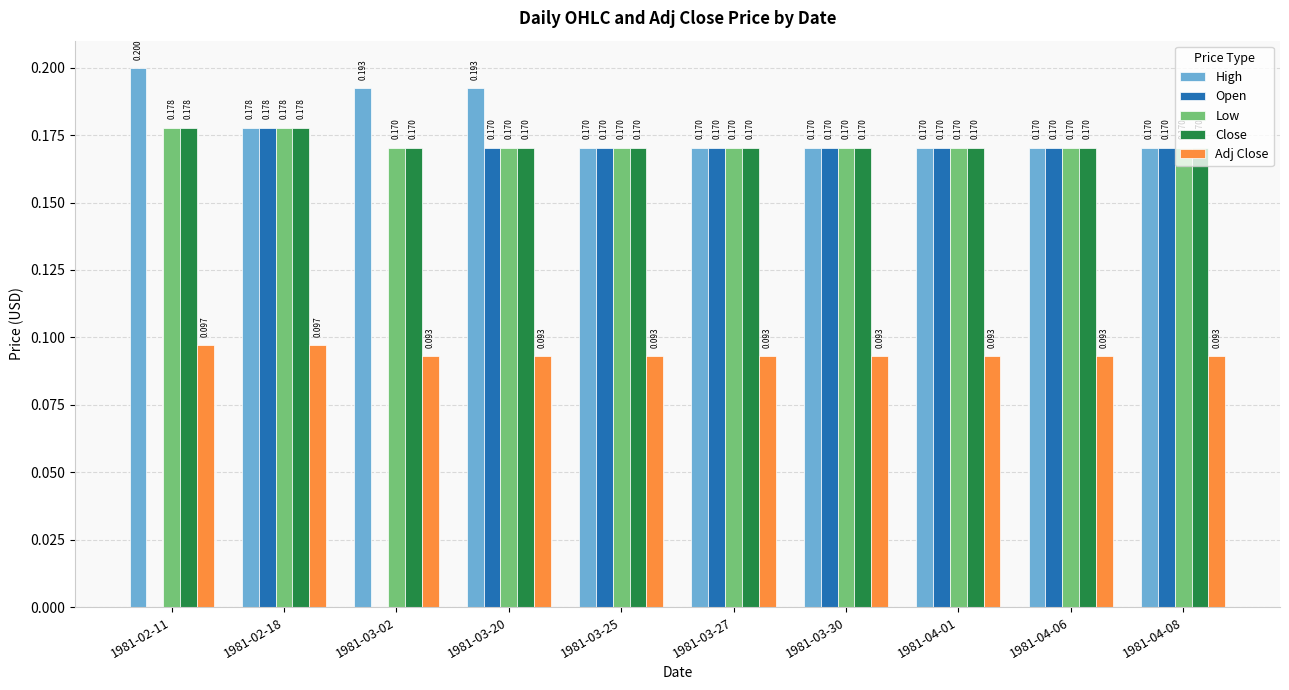

Are the bars horizontal?

No